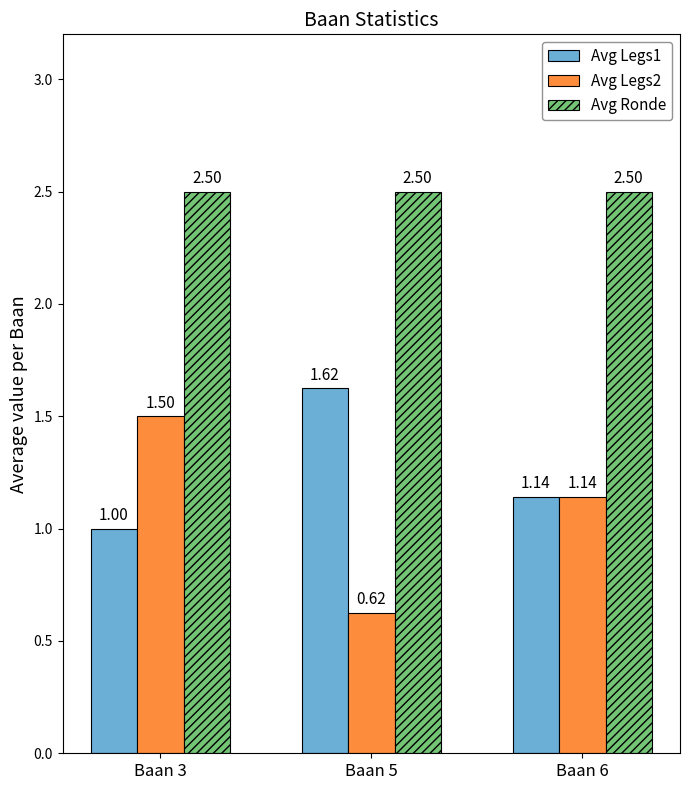

Which series has the largest total across all categories?

Avg Ronde